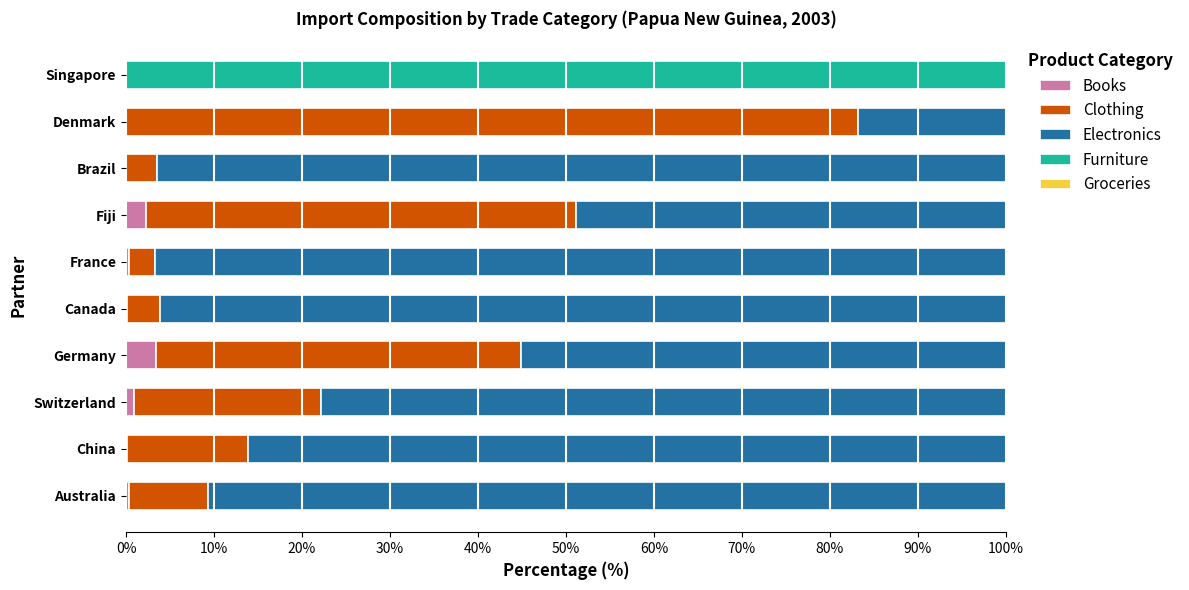

The value of Books at Singapore is 0.0. True or false?

True